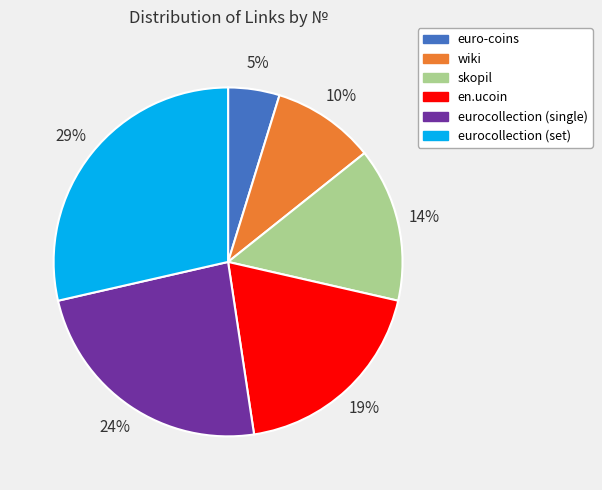

To the nearest percent, what portion does skopil represent?

14%